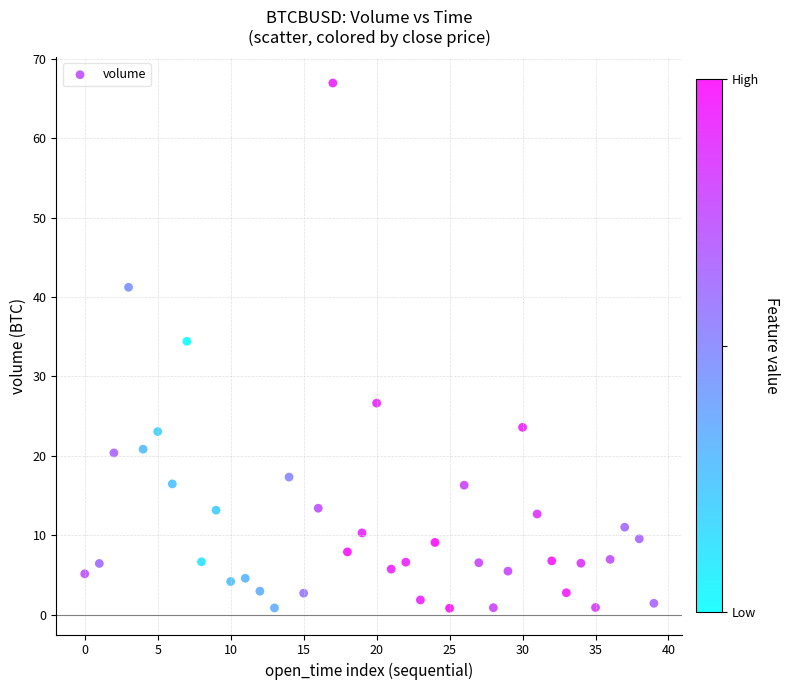

What Y value in the scatter plot is closest to 33?

34.4